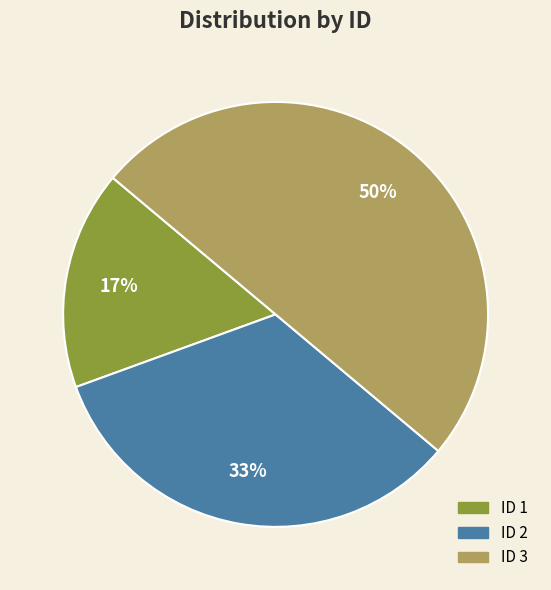

Count the number of slices in the pie.

3